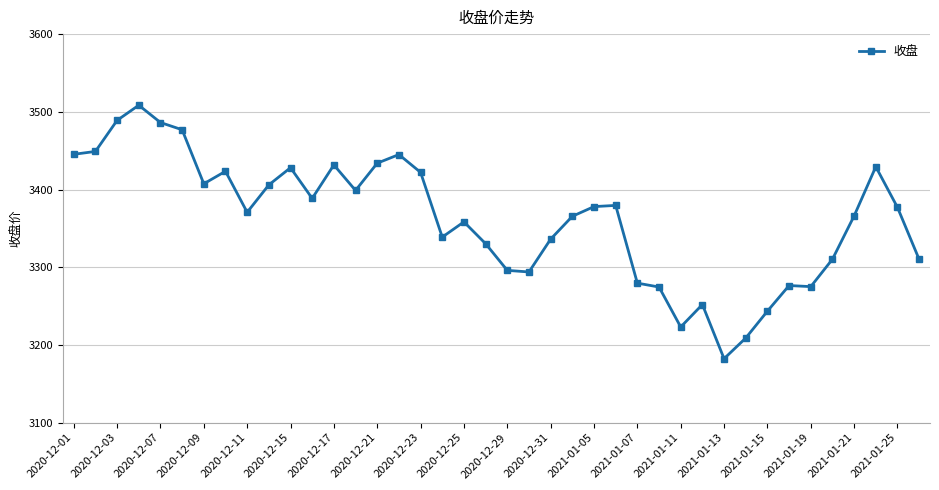

What is the value of the 38th point from the left?

3429.3